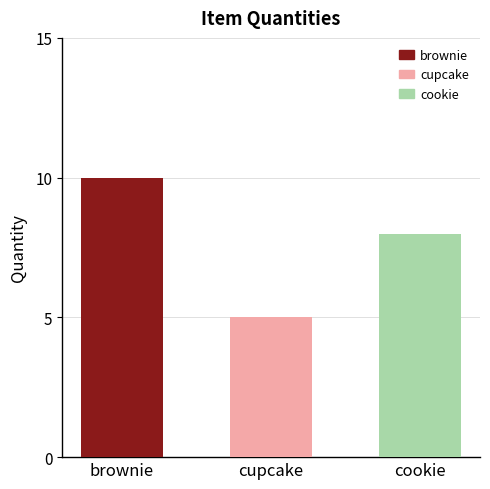

Where does the data first go above 8?

brownie